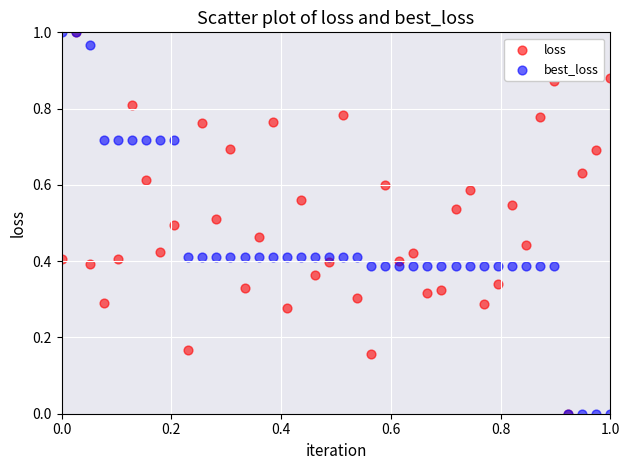

What are all the series names shown in the legend?

loss, best_loss